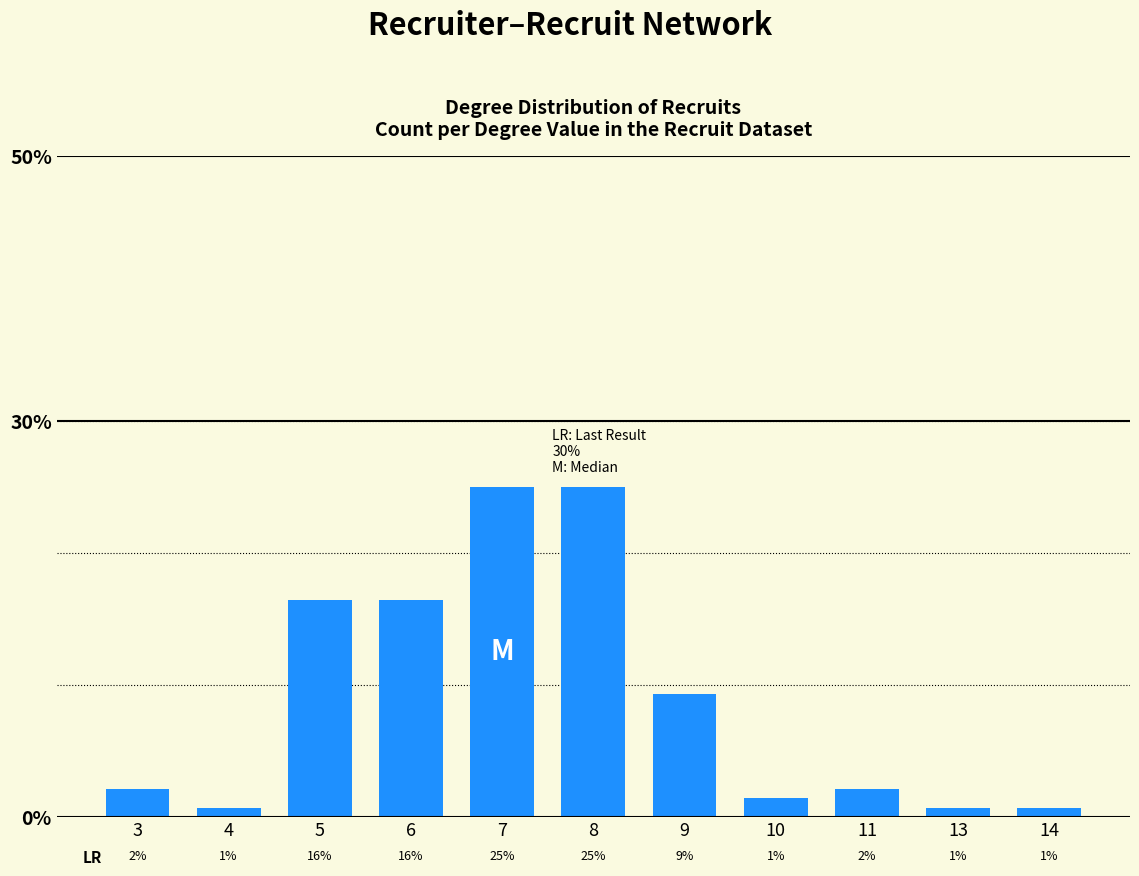

Reading right to left, transcribe all the data shown in this chart.

0.7	0.7	2.1	1.4	9.3	25.0	25.0	16.4	16.4	0.7	2.1